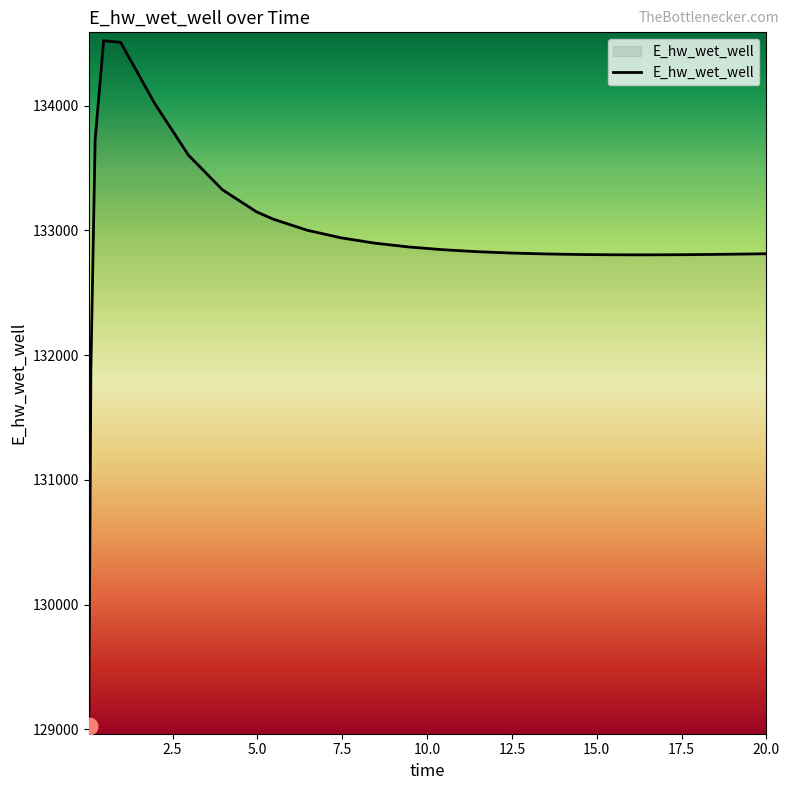

What is the difference between the maximum and minimum values?

5489.7